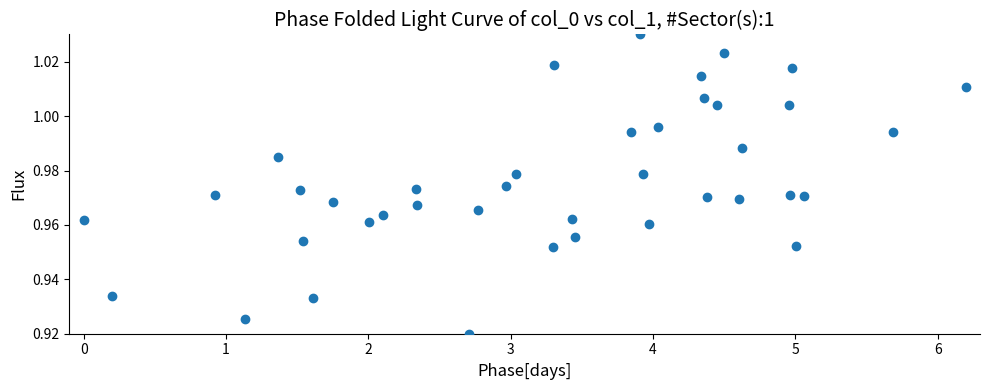

What is the range of X values (max minus min)?

6.2